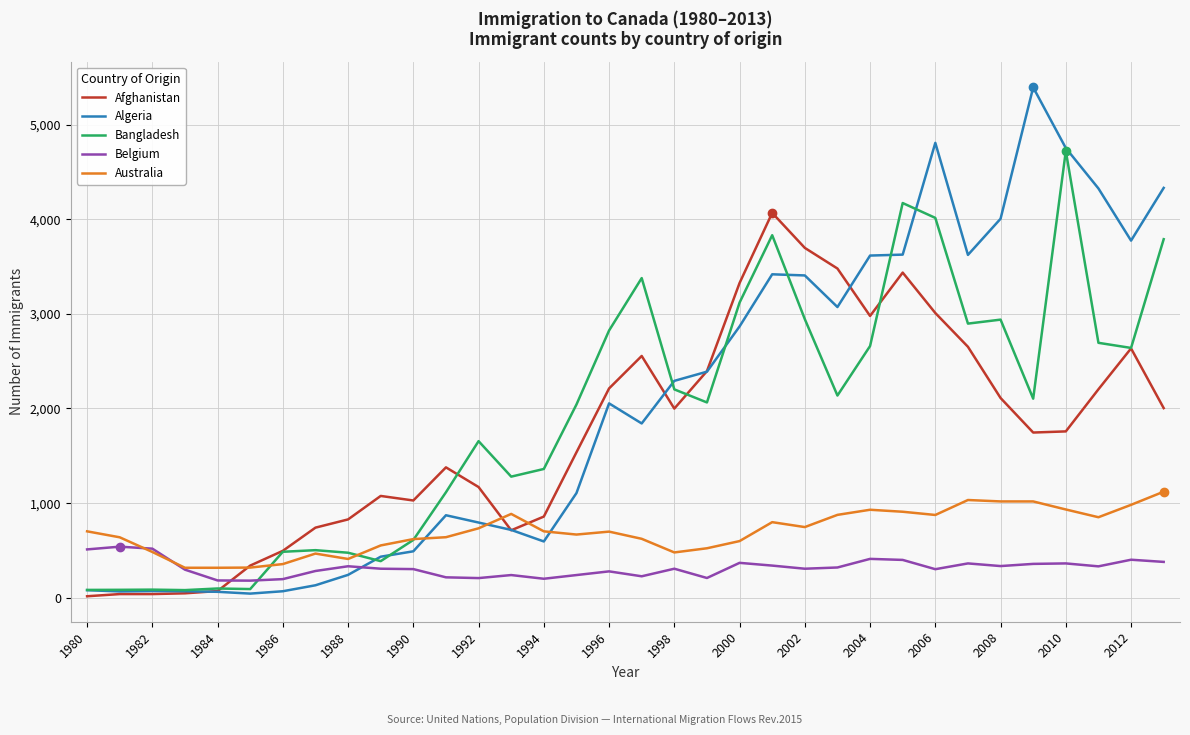

Which series has the widest spread of values?

Algeria